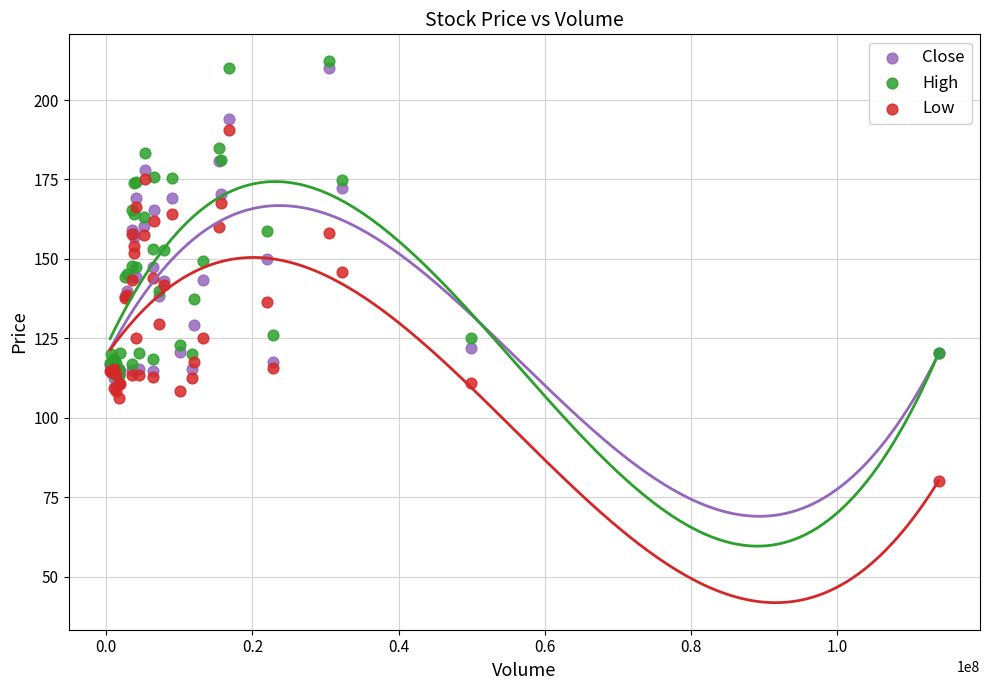

What are all the series names shown in the legend?

Close, High, Low